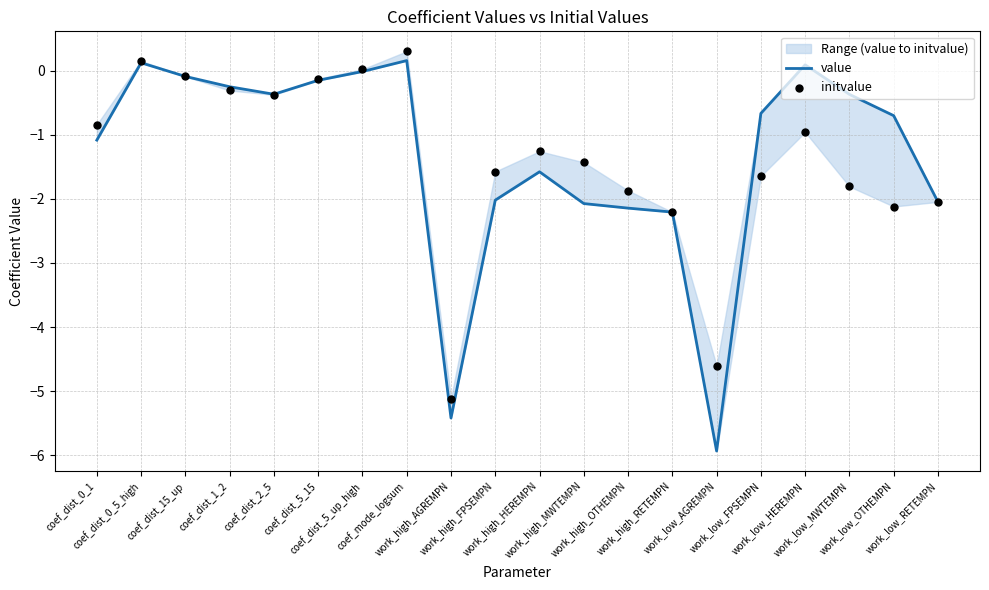

Which series has the largest total across all categories?

value